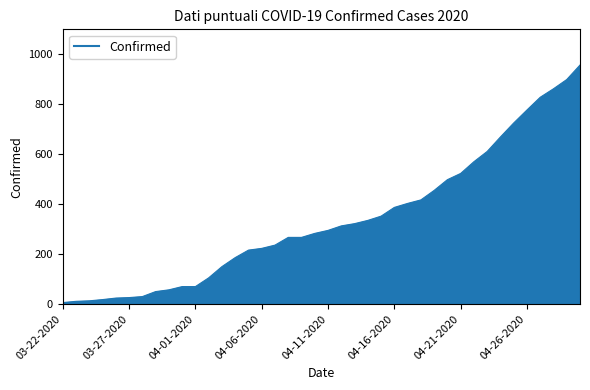

What is the difference between the maximum and minimum values?

951